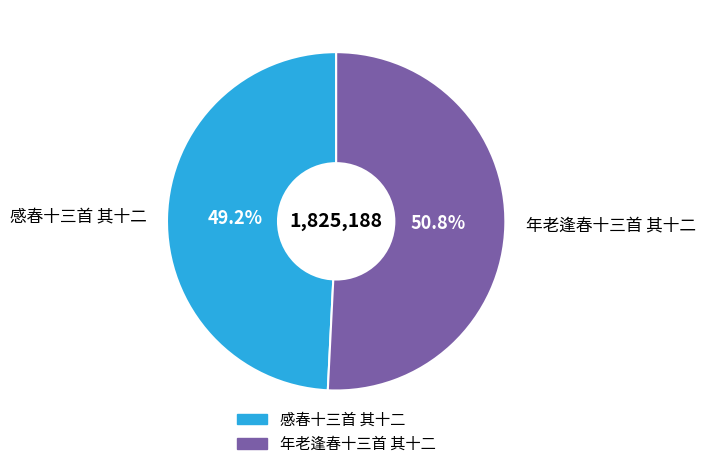

What percentage do 年老逢春十三首 其十二 and 感春十三首 其十二 together represent?

100.0%